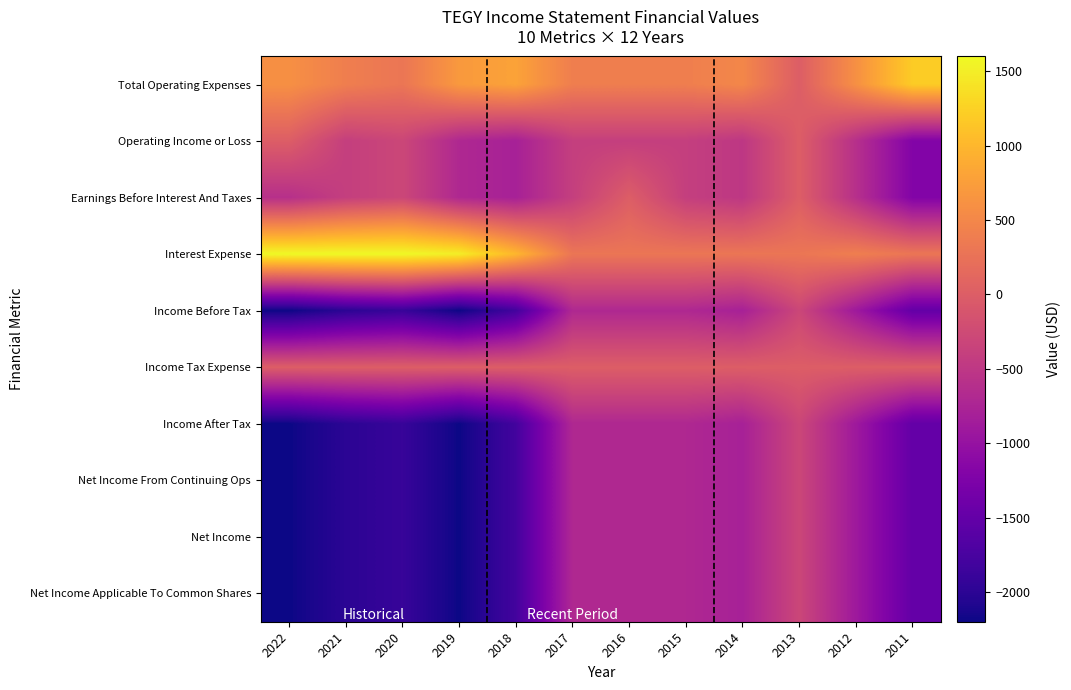

How many categories are shown in the chart?

12